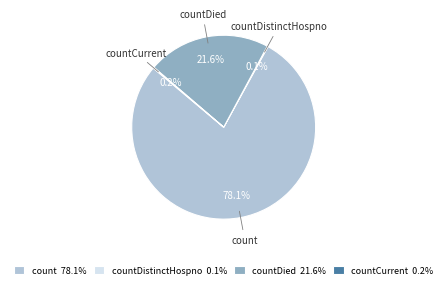

What percentage do count 78.1% and countDied 21.6% together represent?

99.7%